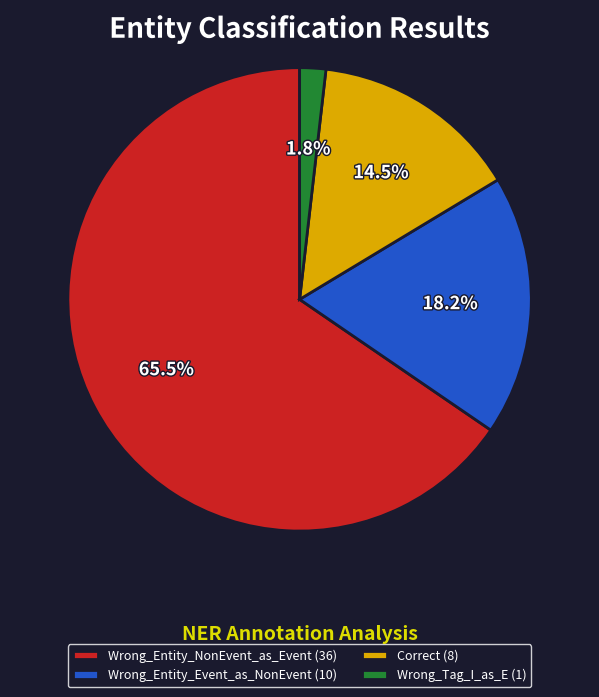

To the nearest percent, what is the combined percentage of Correct and Wrong_Entity_NonEvent_as_Event?

80%